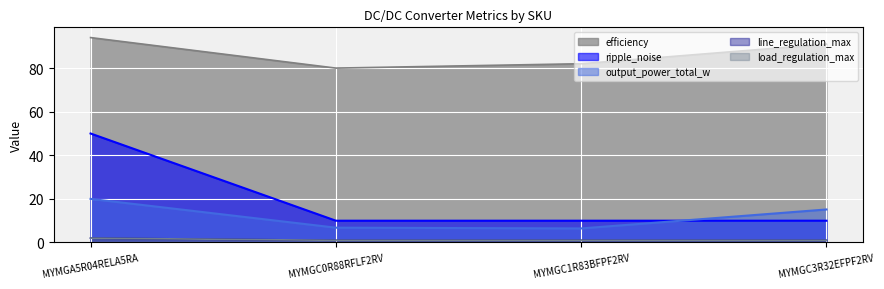

The value of output_power_total_w at MYMGC1R83BFPF2RV is 10.8. True or false?

False